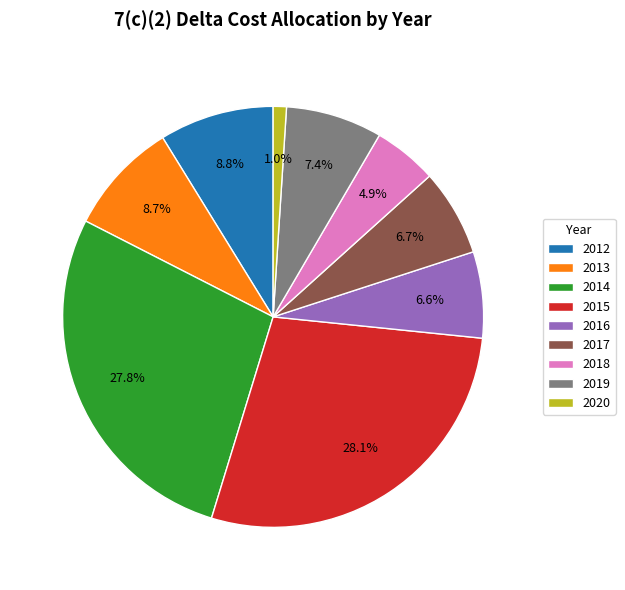

Is there a majority slice in this chart?

No